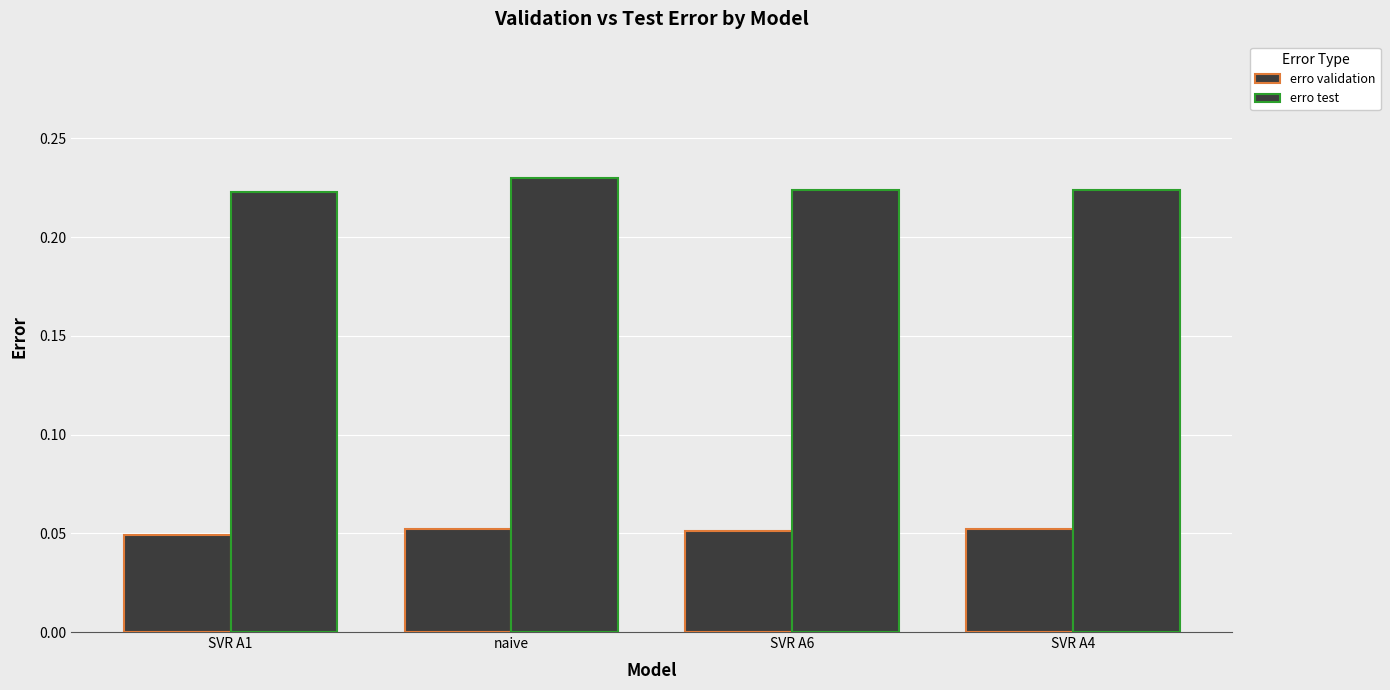

Are the bars horizontal?

No